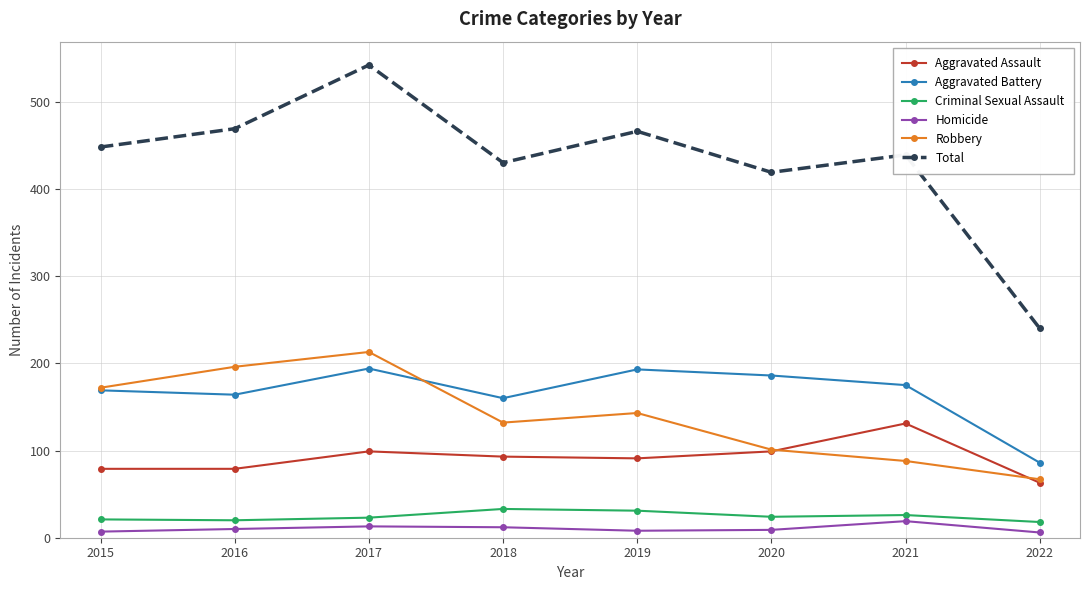

What is the total value across all series at 2021?

878